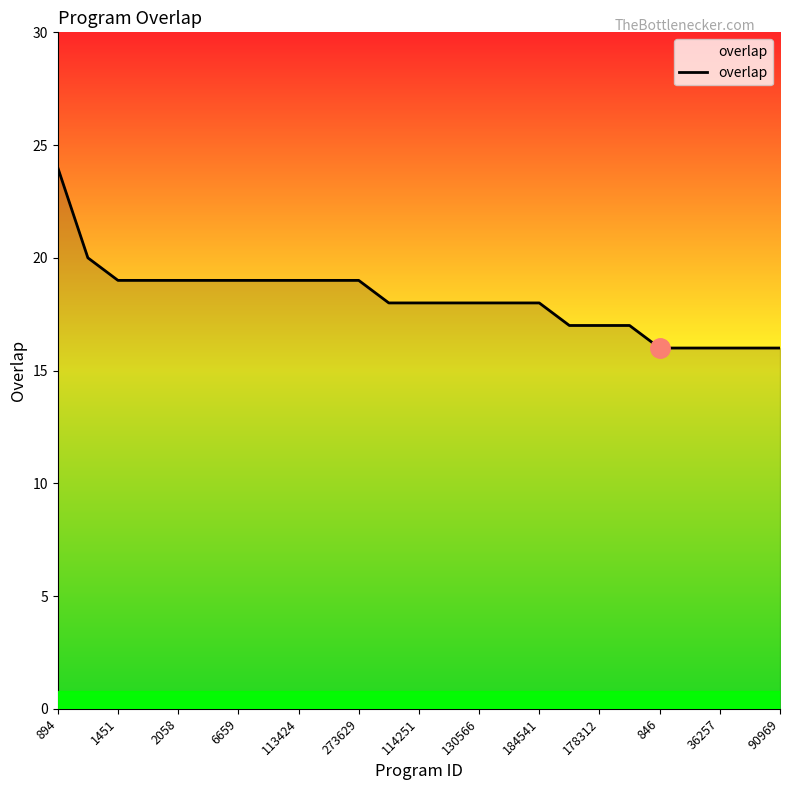

What is the minimum value shown in the chart?

16